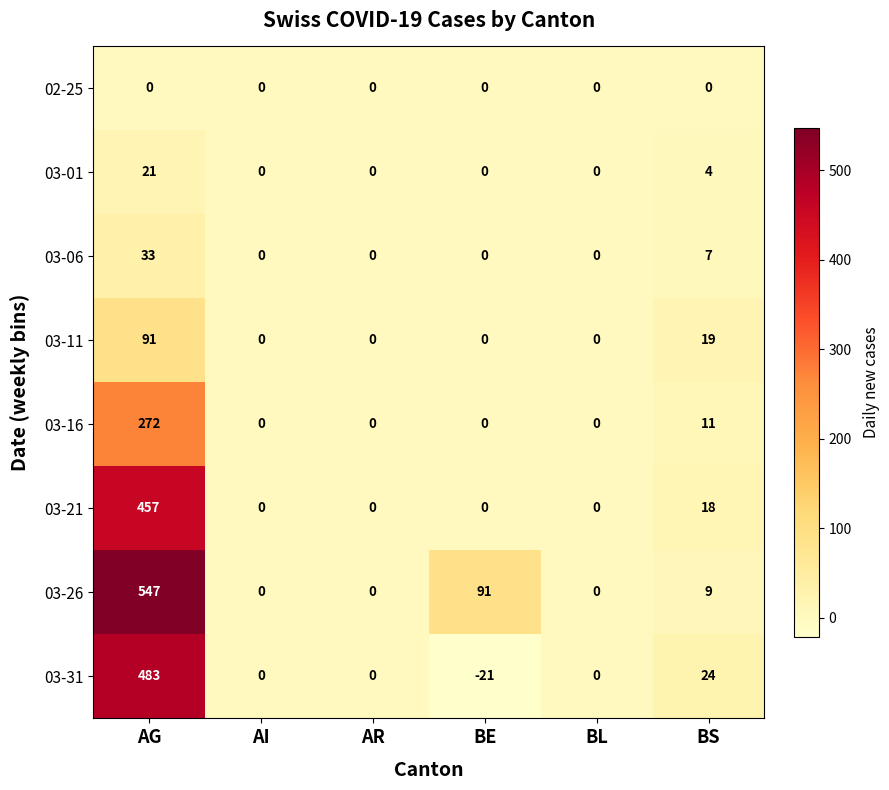

How many values in the 03-26 series are below 9?

3